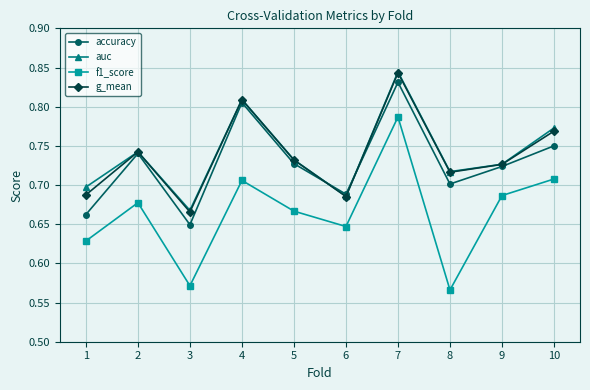

What is the sum of the f1_score values at 9 and 2?

1.4